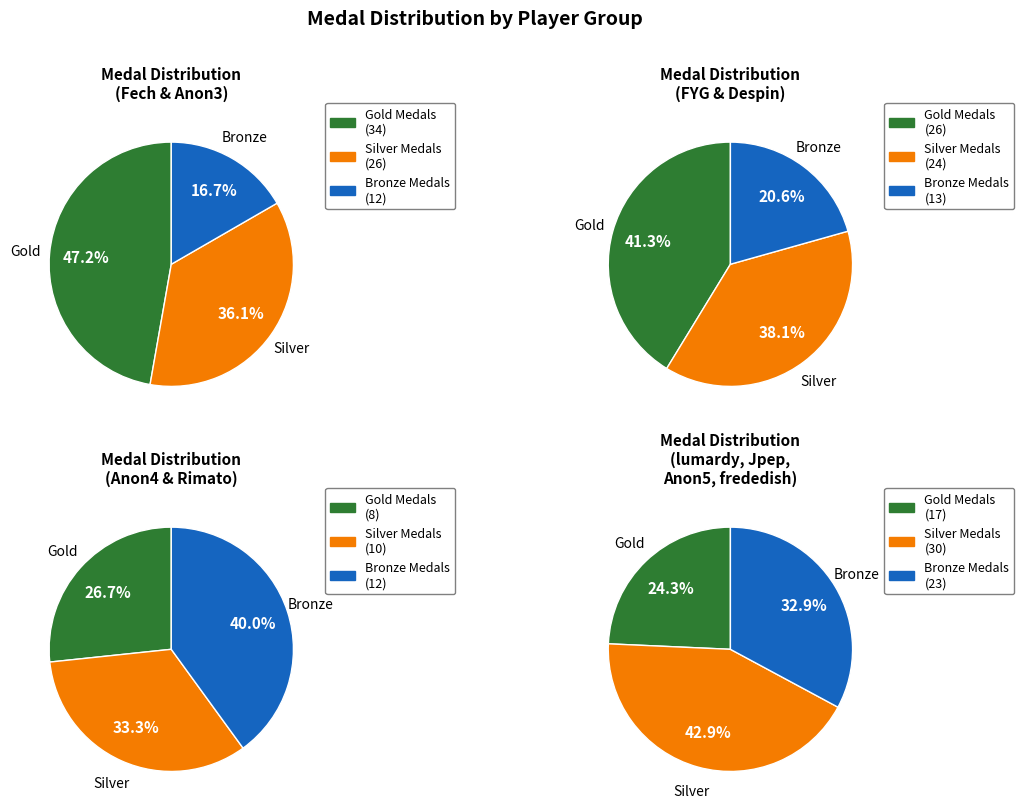

Between Jpep and Anonymous 5, which series saw the biggest shift?

Silver Medals